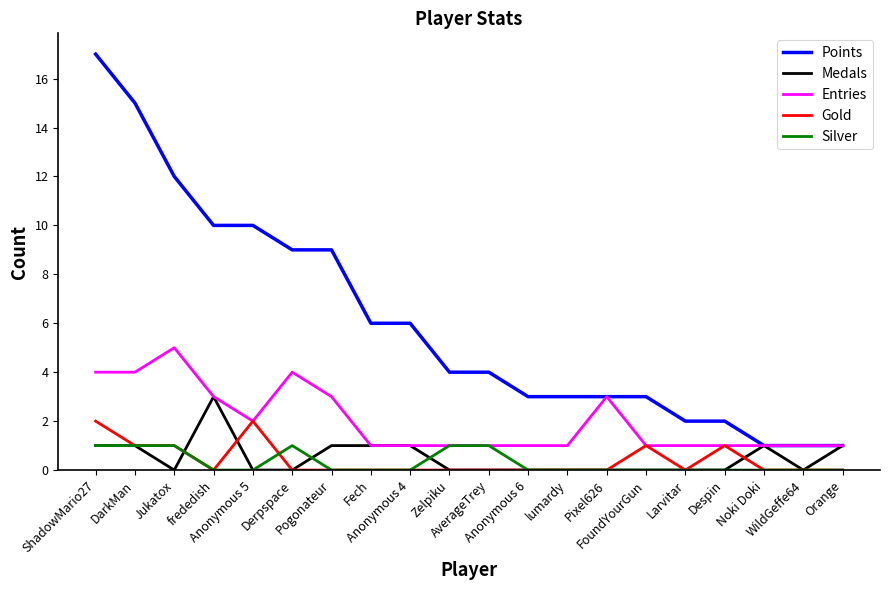

What is the difference between the maximum and second lowest values in the Silver series?

1